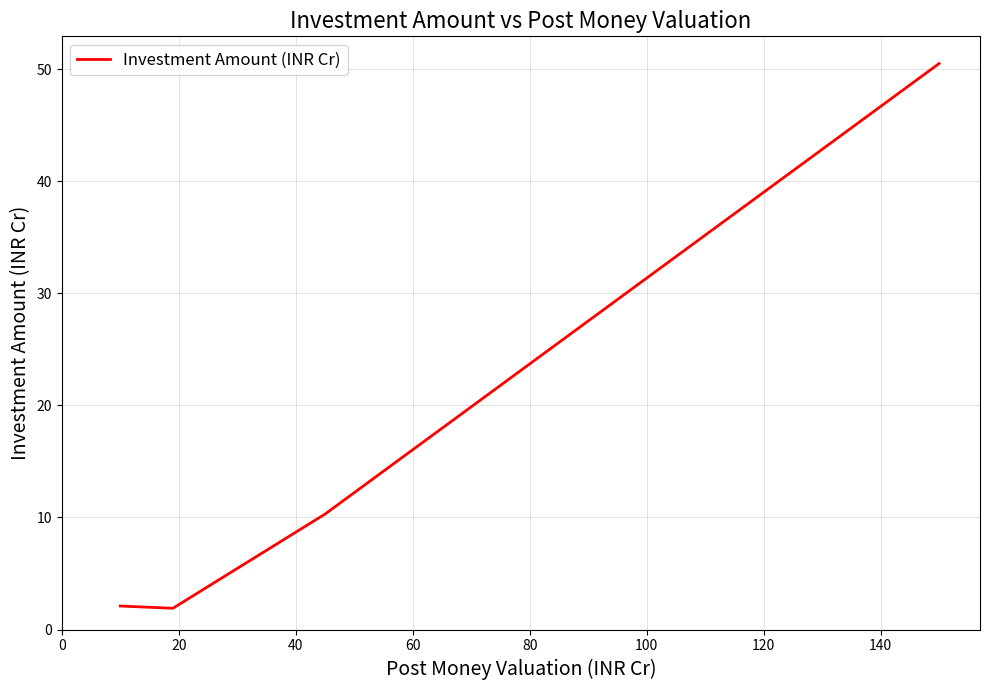

What is the difference between the maximum and minimum values?

48.6